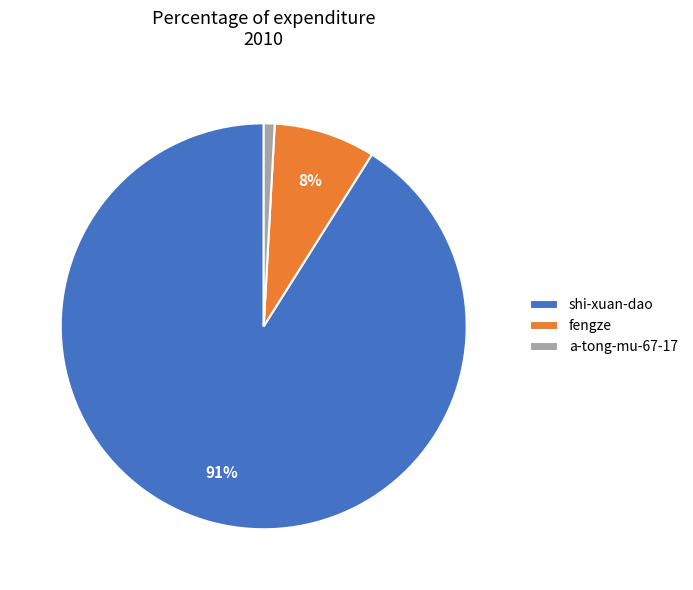

Which slice is the smallest?

a-tong-mu-67-17